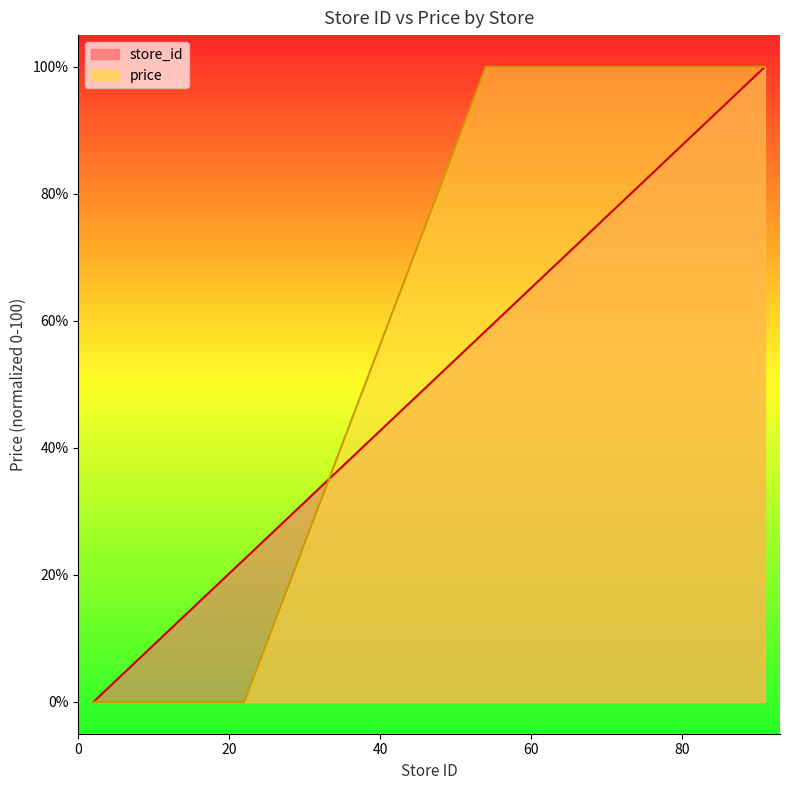

What is the maximum value for price?

100.0